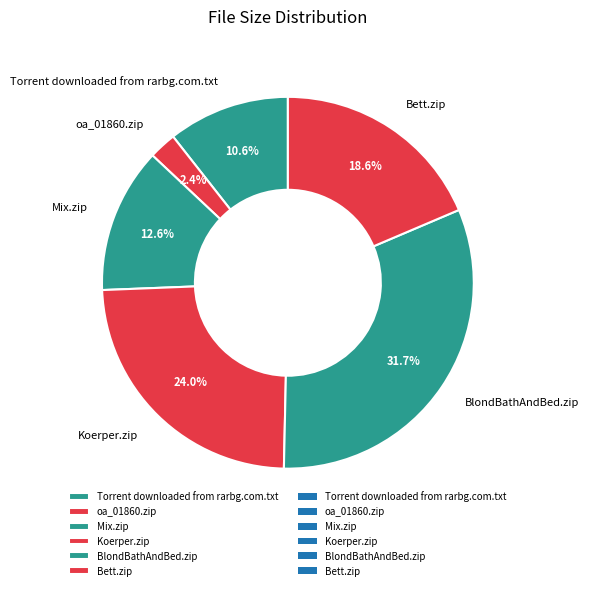

Which has a higher value, BlondBathAndBed.zip or Bett.zip?

BlondBathAndBed.zip